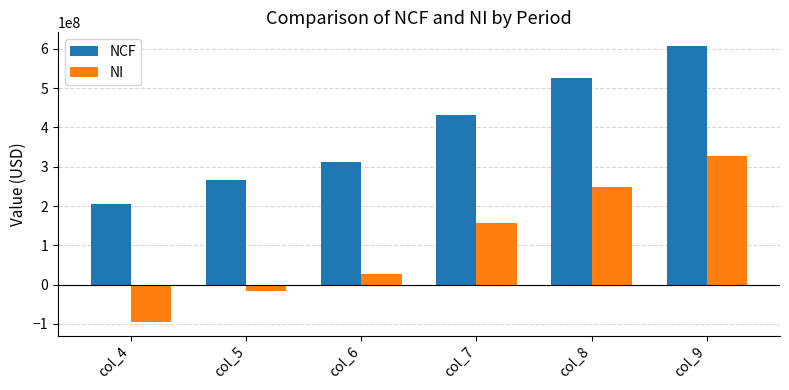

Reading left to right, what are all the values shown in this chart?

NCF: 203996916.0	266692879.4	312605369.6	432198316.1	526291690.1	607235634.5
NI: -94935847.3	-15615576.5	27099979.8	156994857.0	247411487.2	327238592.5